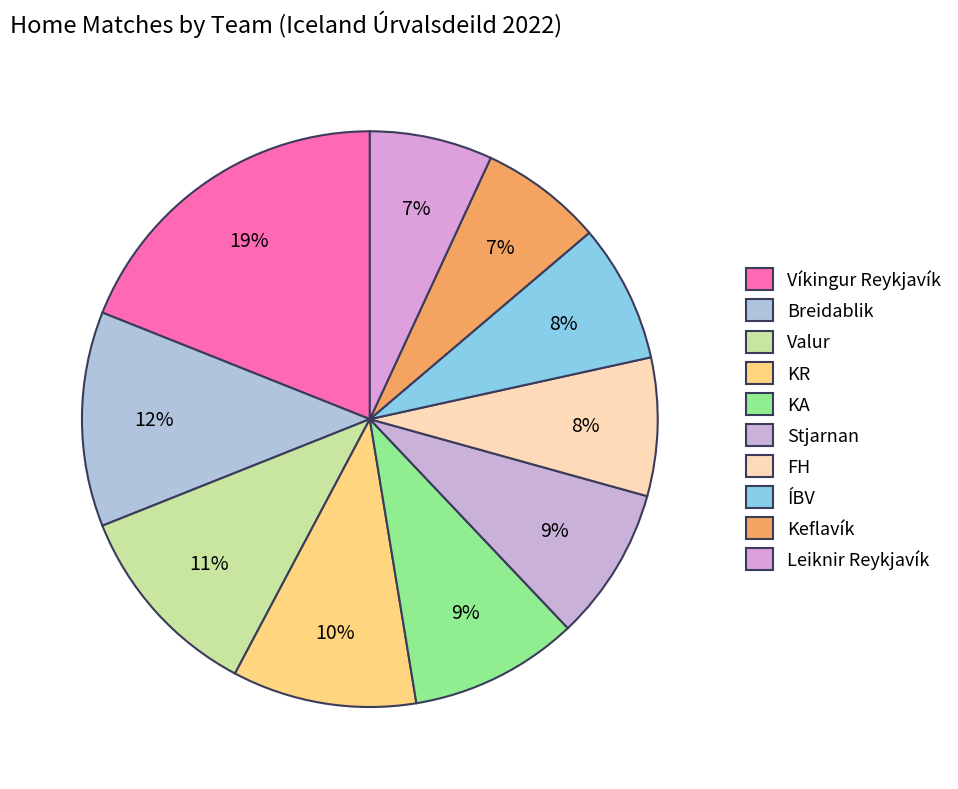

Which slice is the largest?

Víkingur Reykjavík